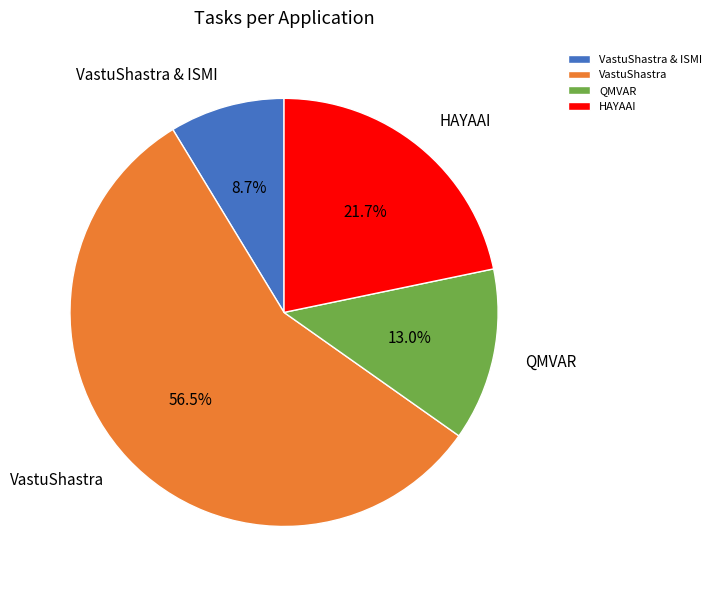

Does any single category account for the majority?

Yes